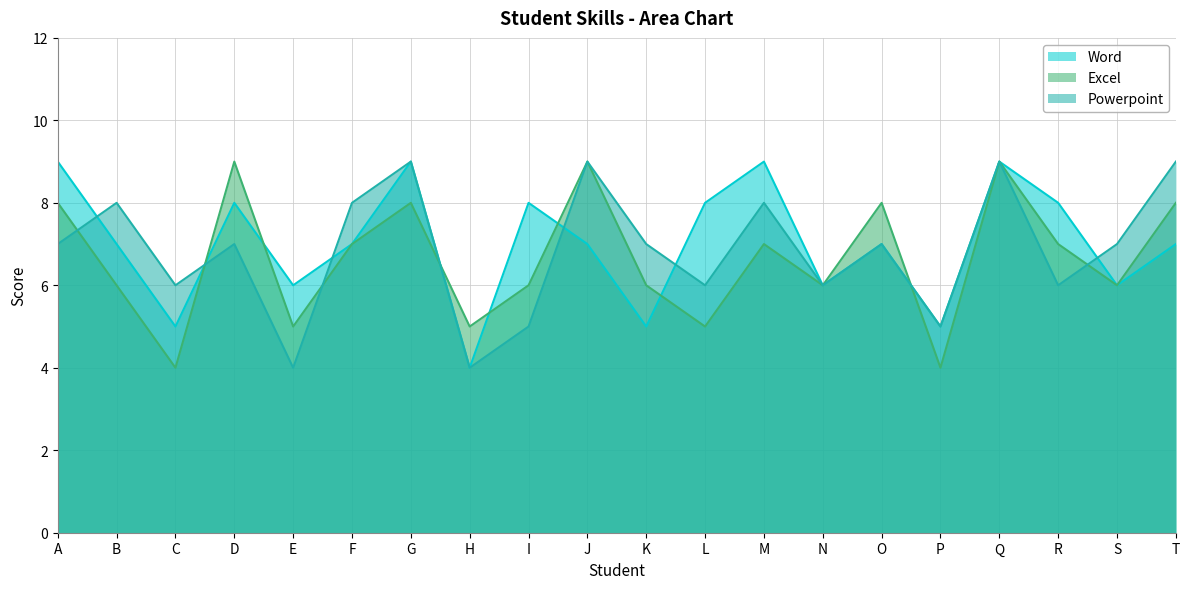

Rank the series by their maximum value, from highest to lowest.

Word, Excel, Powerpoint